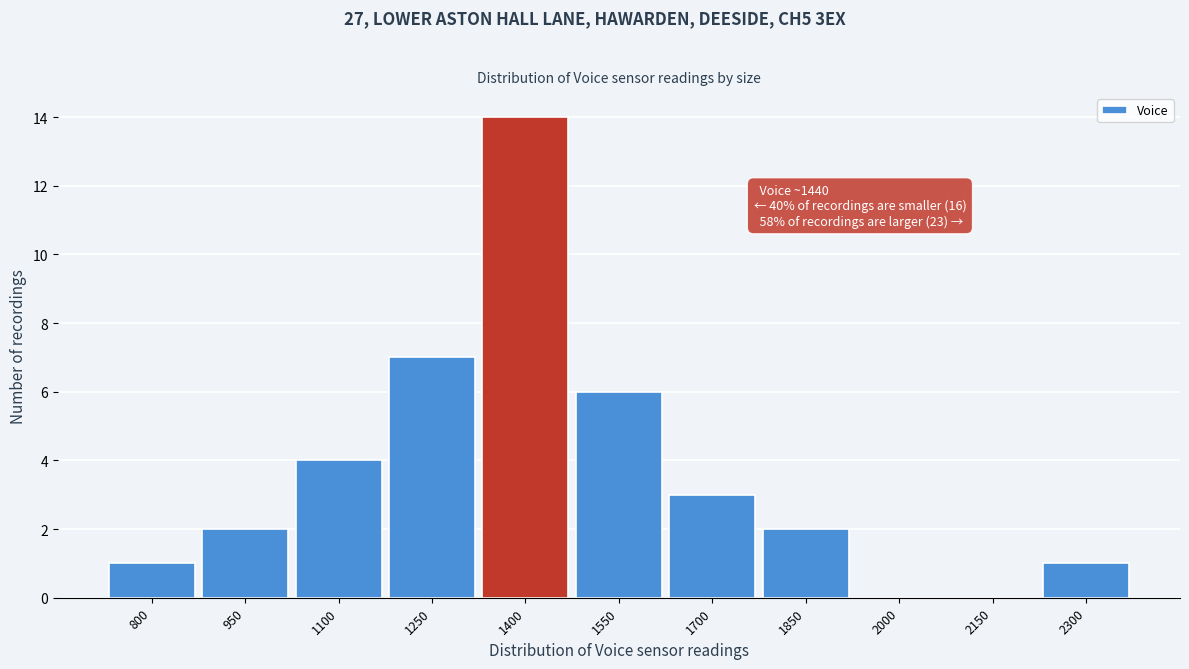

Reading left to right, extract all data points from this chart.

800=1	950=2	1100=4	1250=7	1400=14	1550=6	1700=3	1850=2	2000=0	2150=0	2300=1